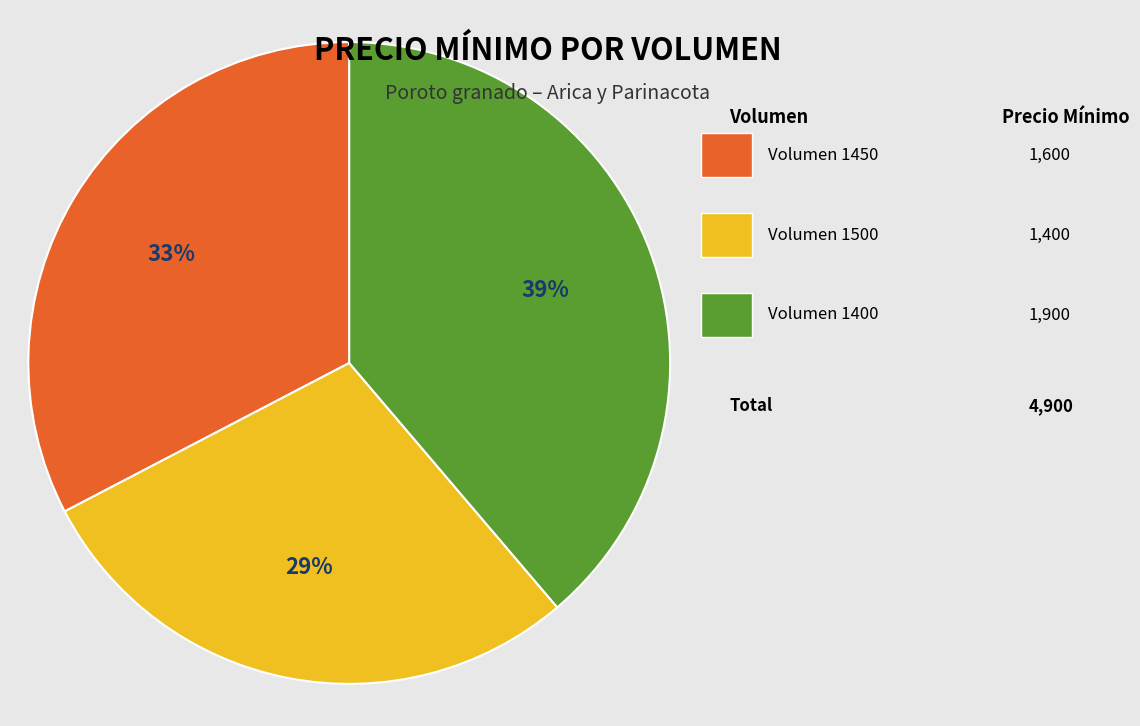

Is there any slice that represents more than half of the pie?

No